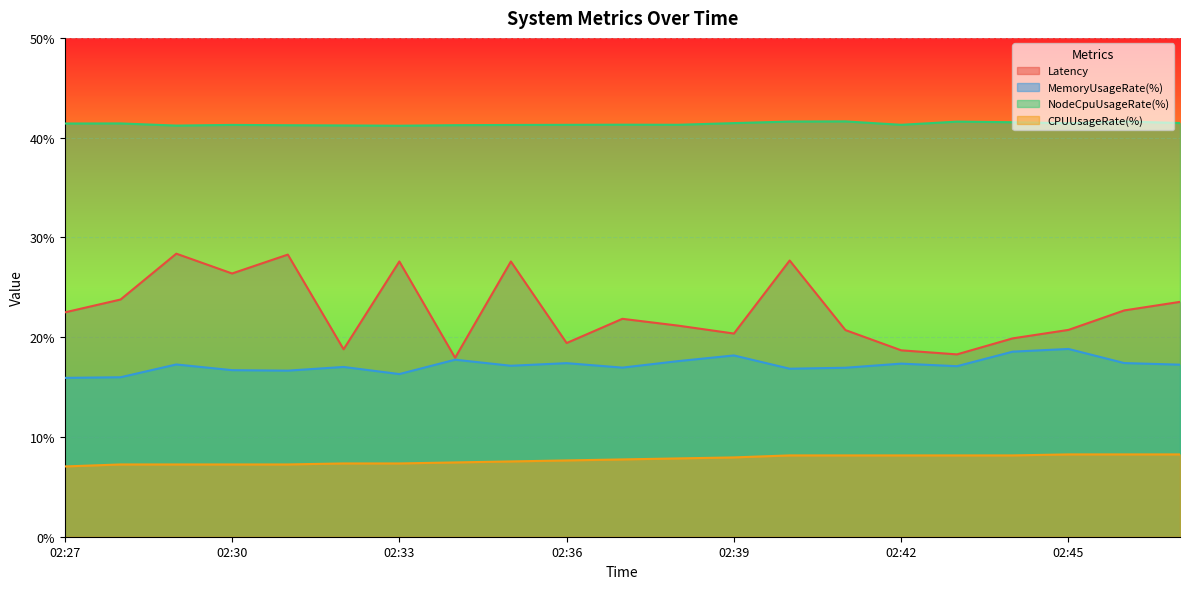

The value of CPUUsageRate(%) at 02:38 is 3.0. True or false?

False